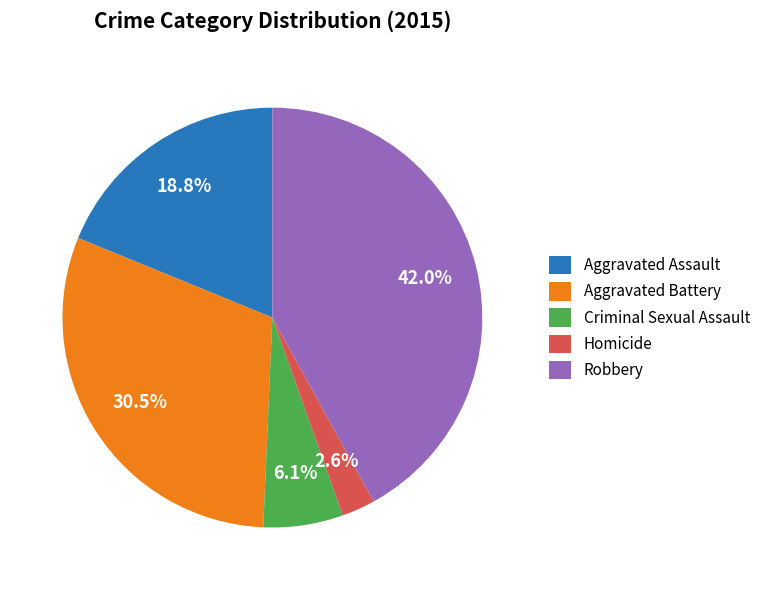

Which category has the smallest portion of the pie?

Homicide